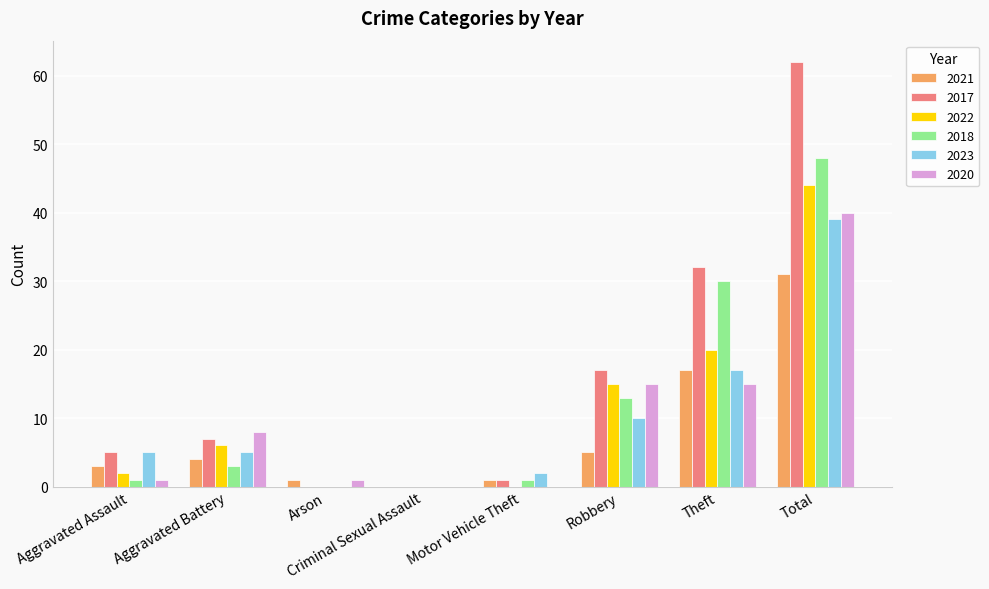

Is it true that 2023 equals 39 at Total?

True